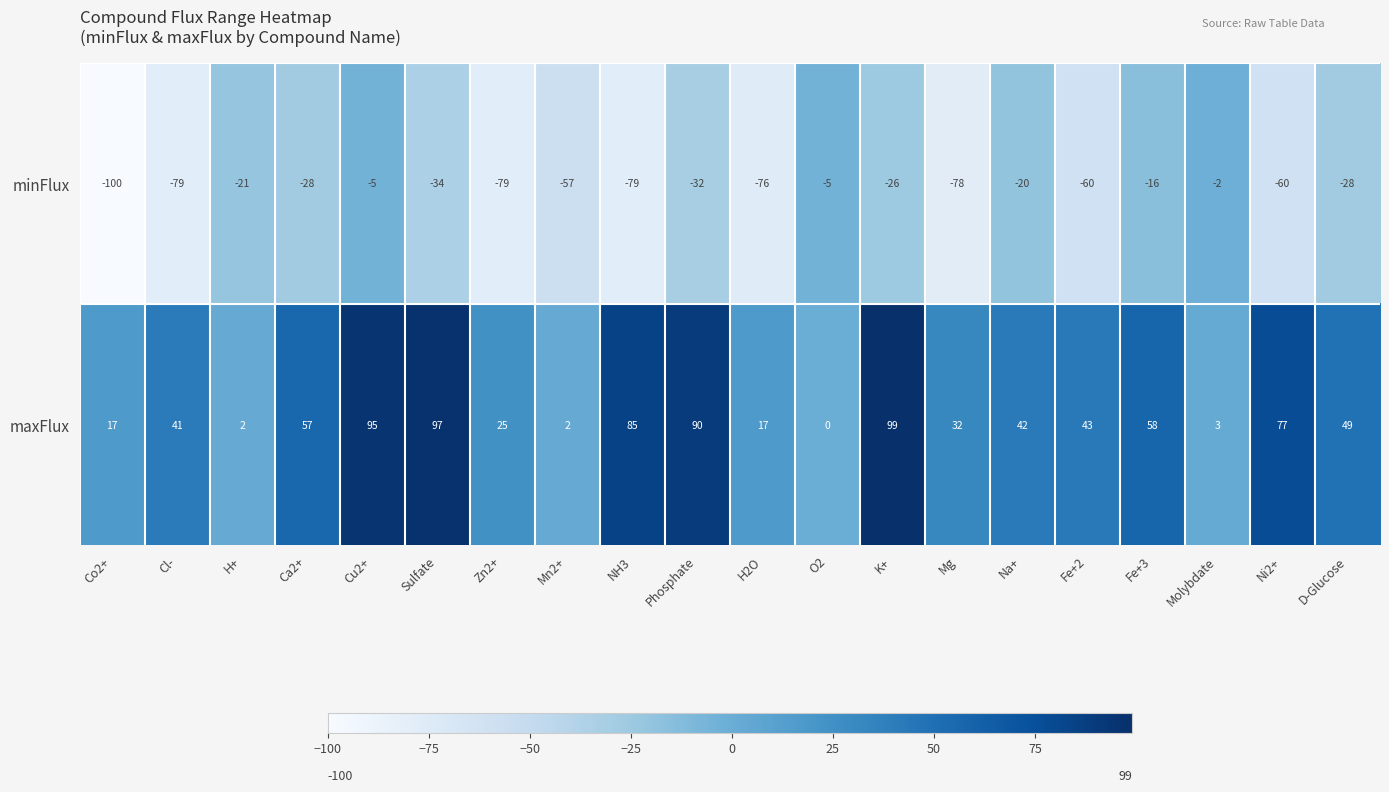

Count the number of categories in the chart.

20